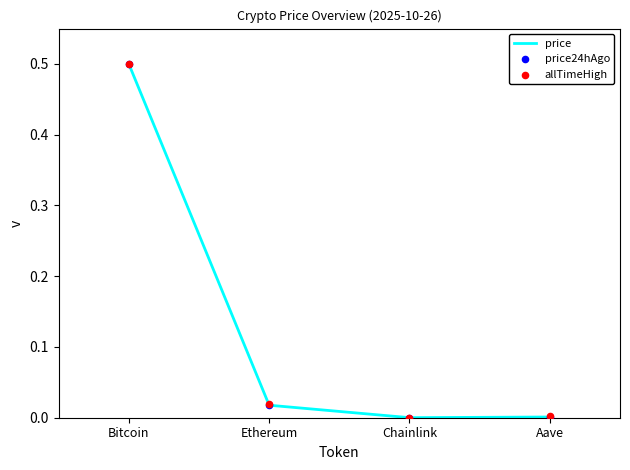

Which series has the largest total across all categories?

allTimeHigh